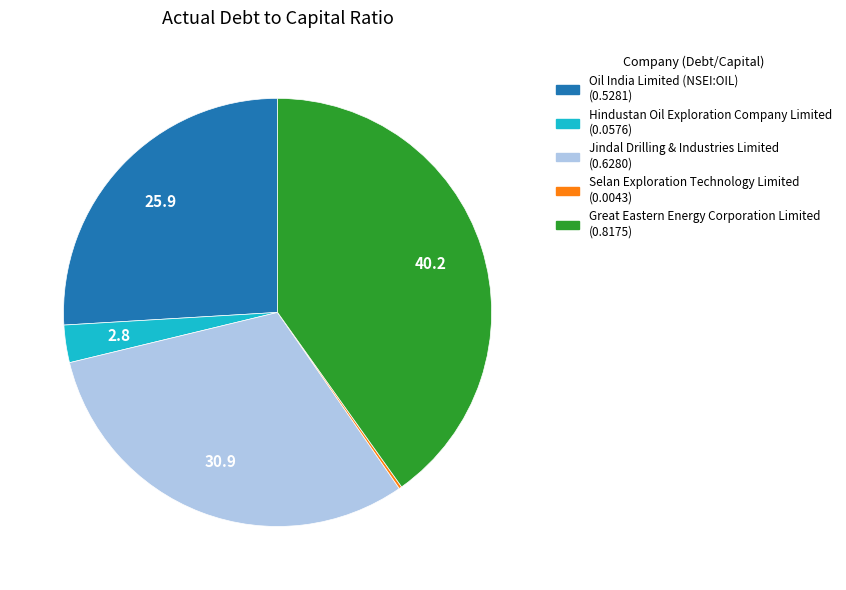

Which slice is the largest?

Great Eastern Energy Corporation Limited